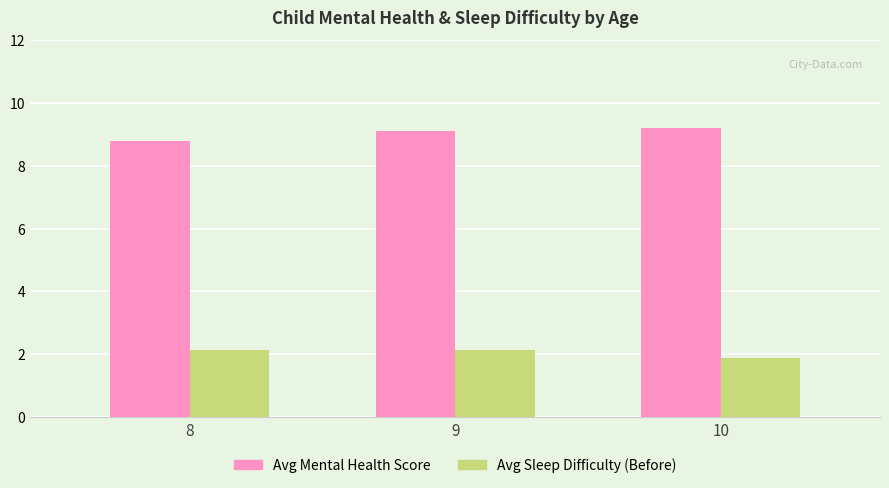

What is the spread (max minus min) of values at 10?

7.3